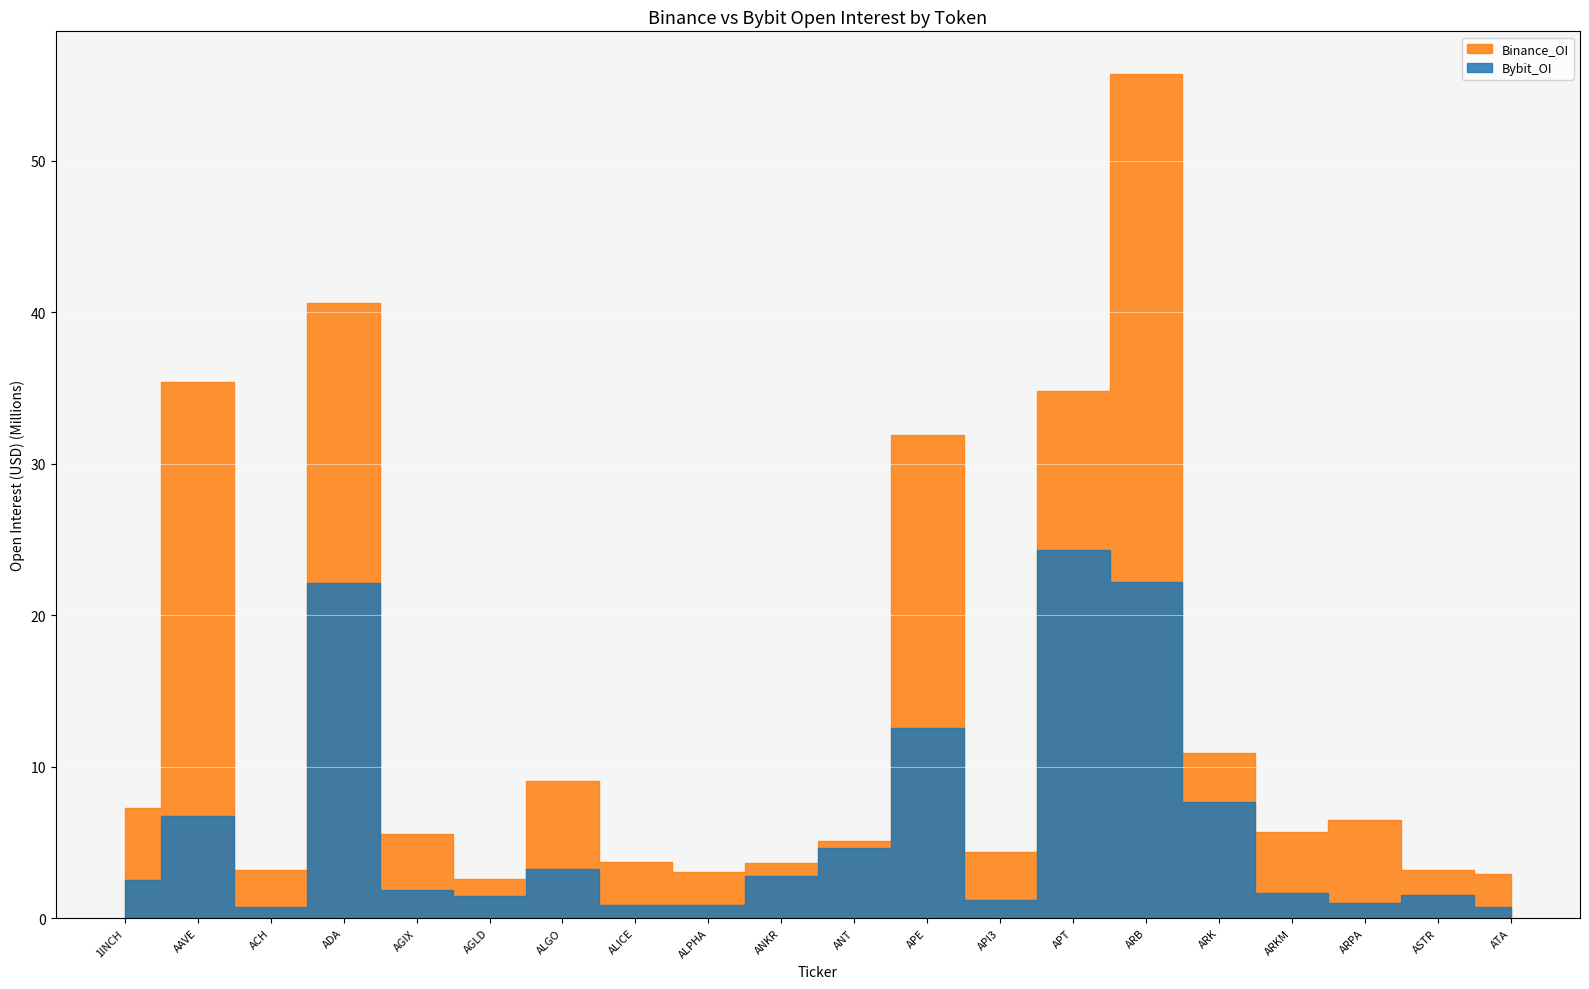

True or false: Binance_OI and Bybit_OI cross at least once.

False